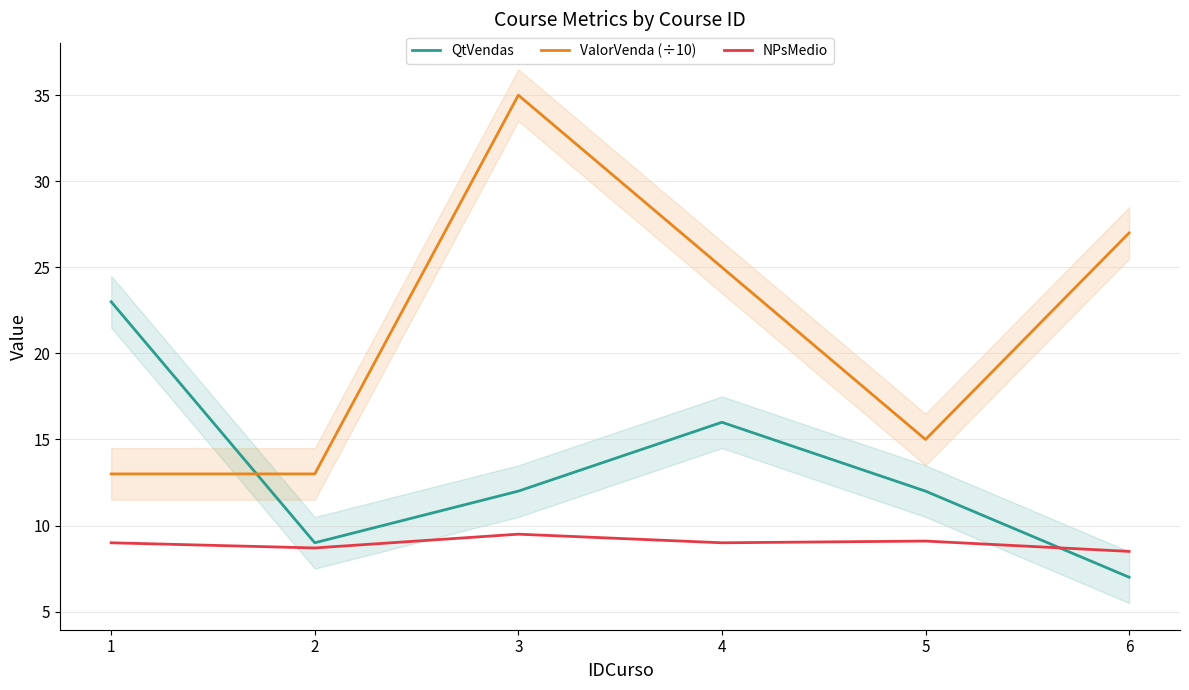

Is the value of QtVendas at 1 greater than the value of NPsMedio at 3?

Yes